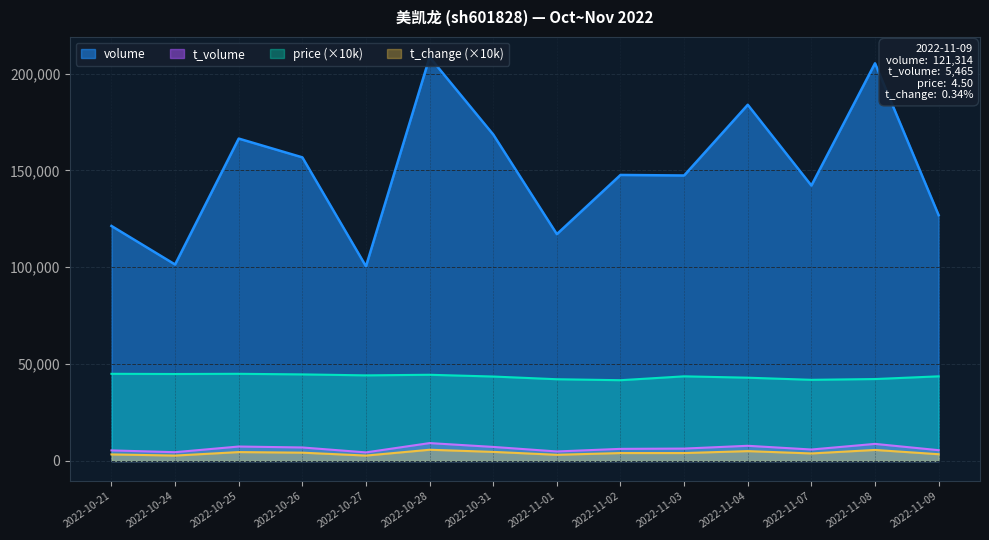

How many interior local peaks does the t_volume series have?

4